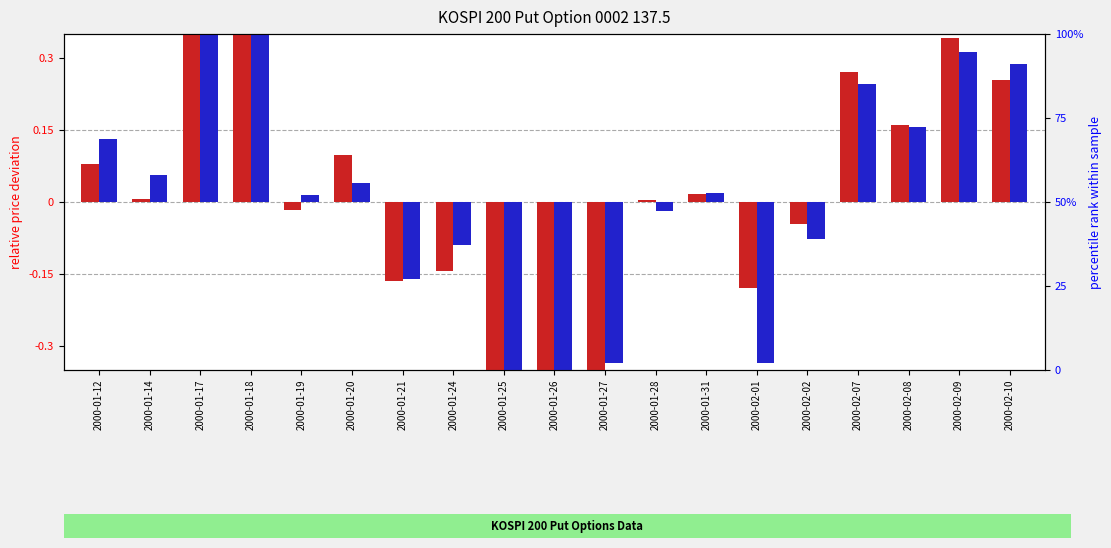

Between 2000-01-12 and 2000-01-21, which series saw the biggest shift?

FUTURE_PRICE deviation